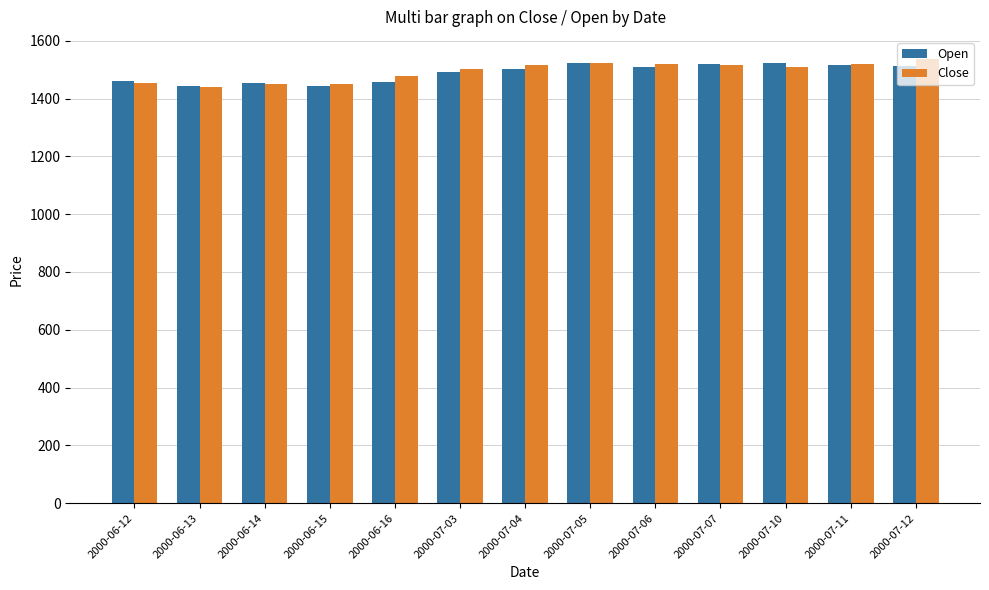

What is the greatest value displayed?

1536.5